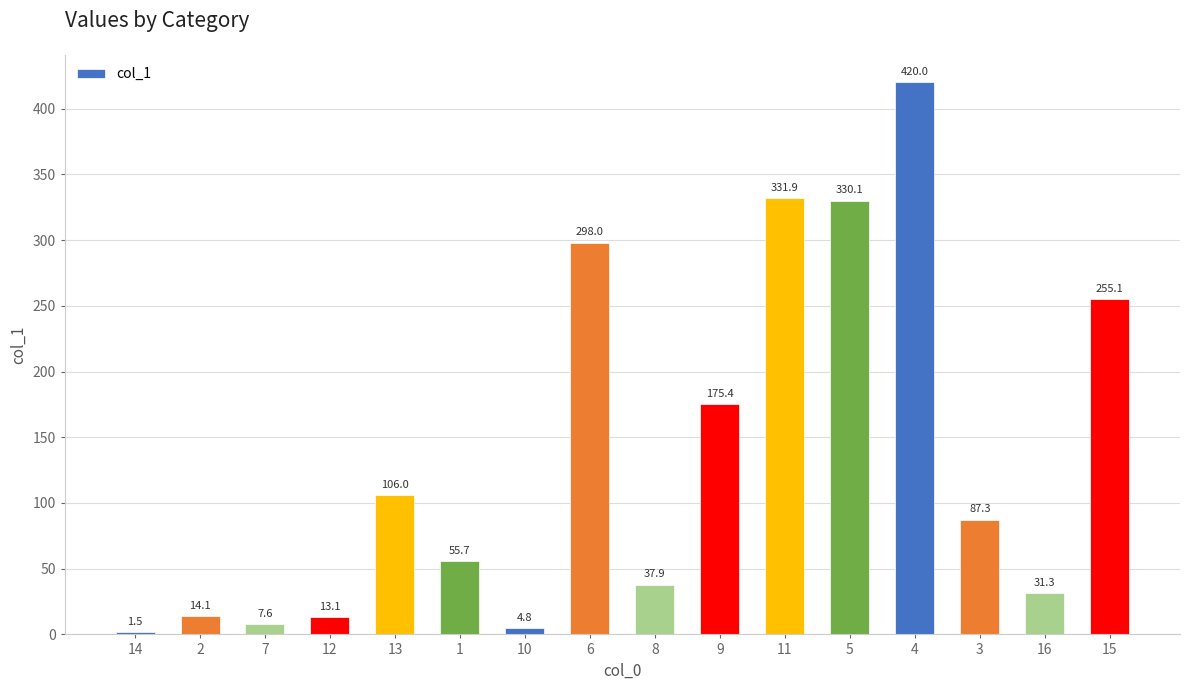

Which has a higher value, 13 or 12?

13